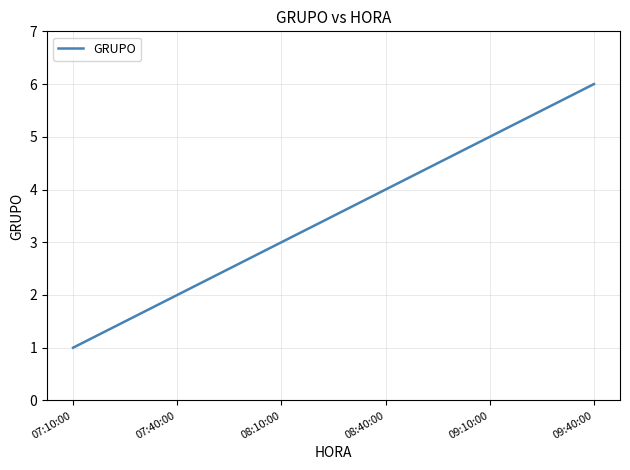

What is the minimum value shown in the chart?

1